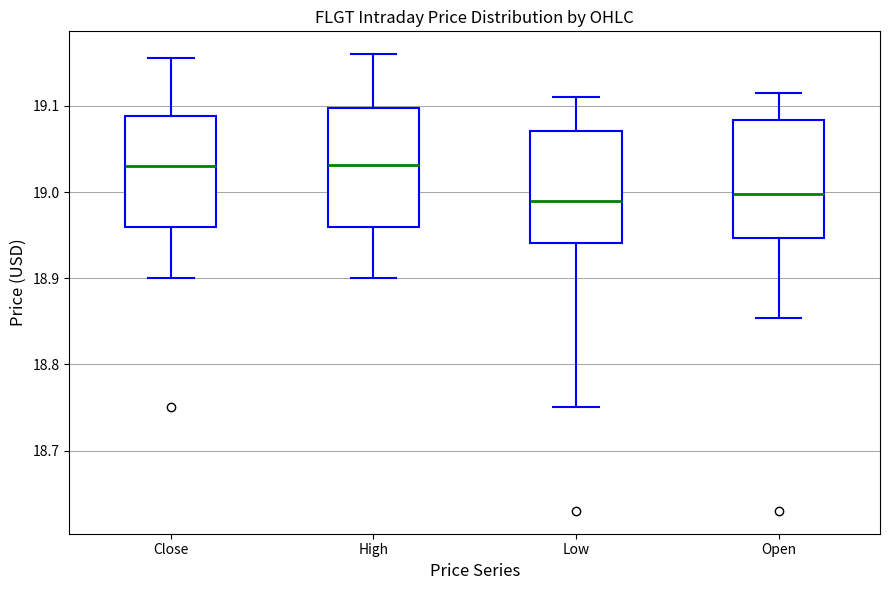

Reading left to right, read every box against the y-axis: the position of its median line, the range the box covers, and the ends of its whiskers. The values are not printed on the chart, so give them approximately, as read against the axis.

Close: median 19.03, box 18.96 to 19.09, whiskers 18.90 to 19.16
High: median 19.03, box 18.96 to 19.10, whiskers 18.90 to 19.16
Low: median 18.99, box 18.94 to 19.07, whiskers 18.75 to 19.11
Open: median 19.00, box 18.95 to 19.08, whiskers 18.85 to 19.11